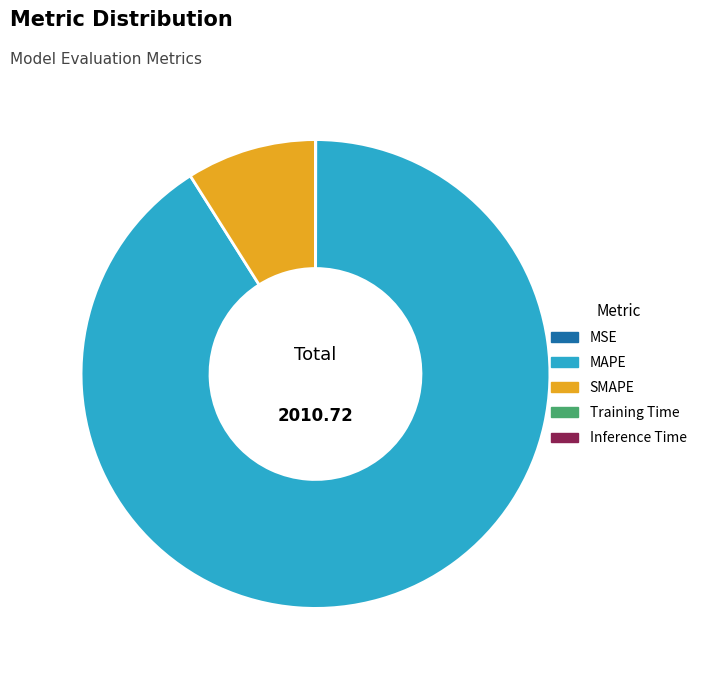

Which category has the biggest portion of the pie?

MAPE